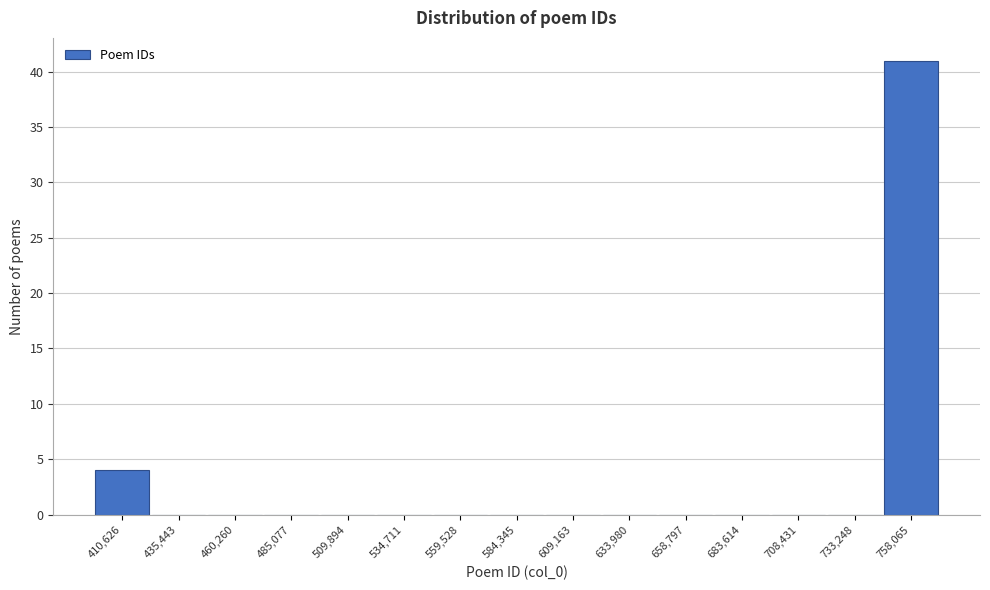

Reading left to right, extract all data points from this chart.

410,626=4	435,443=0	460,260=0	485,077=0	509,894=0	534,711=0	559,528=0	584,345=0	609,163=0	633,980=0	658,797=0	683,614=0	708,431=0	733,248=0	758,065=41